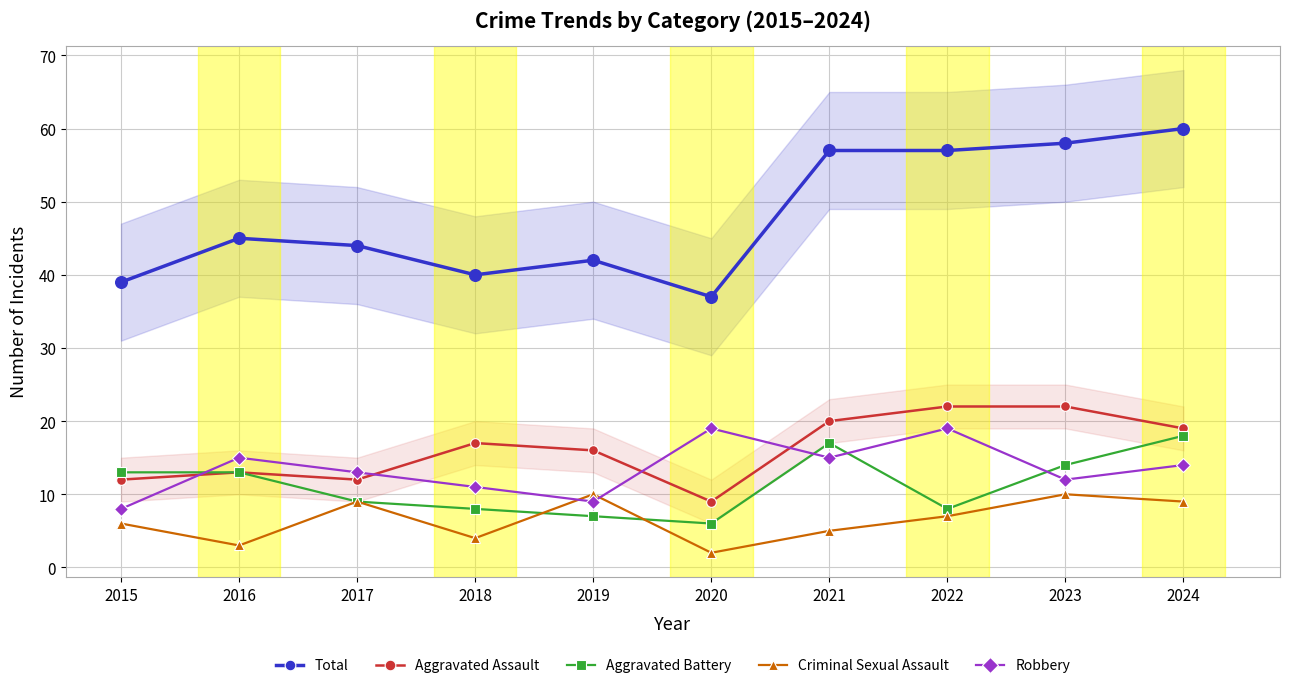

Which series has the widest spread of Y values?

Total